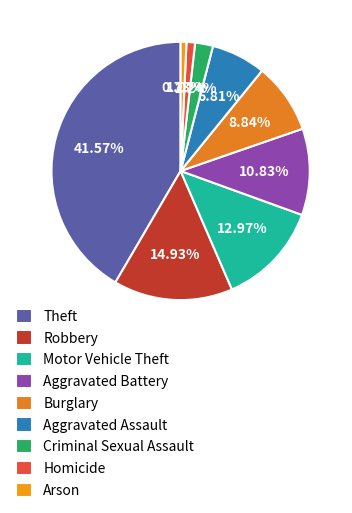

What percentage is the Homicide slice, to the nearest percent?

1%